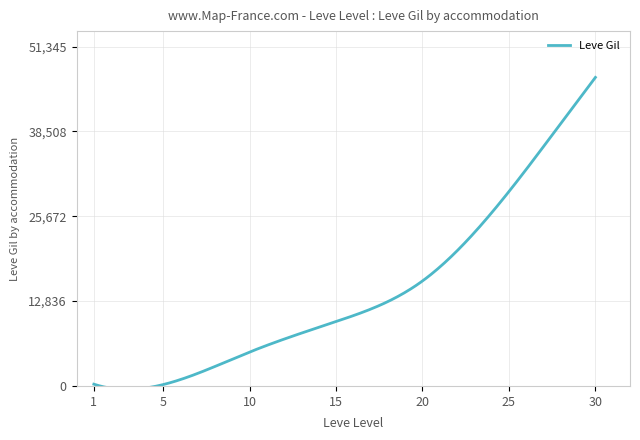

What is the average value?

14207.6